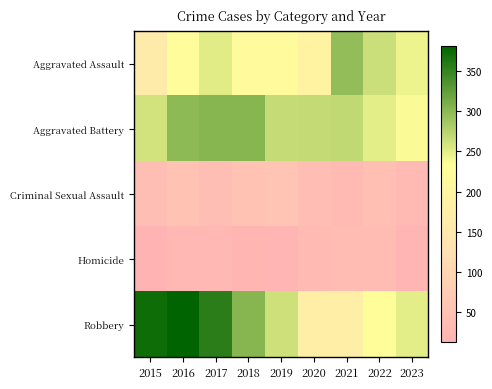

Which category has the lowest value across all series?

2015